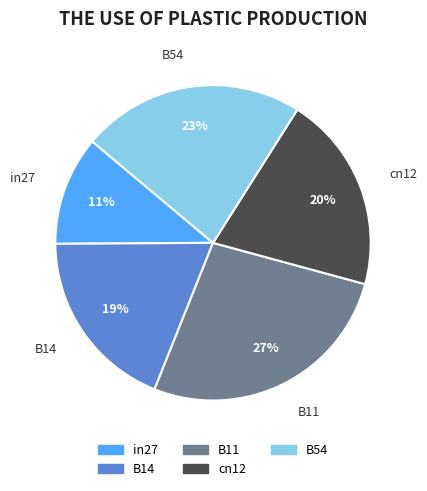

Rank the categories by value from highest to lowest.

B11, B54, cn12, B14, in27